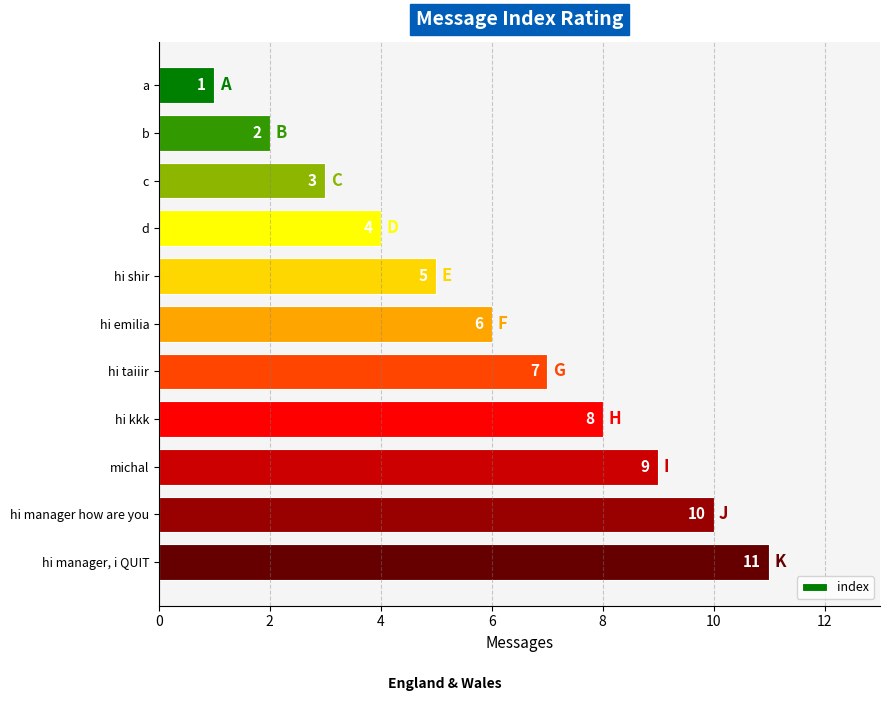

What is the label of the 8th bar from the bottom?

d